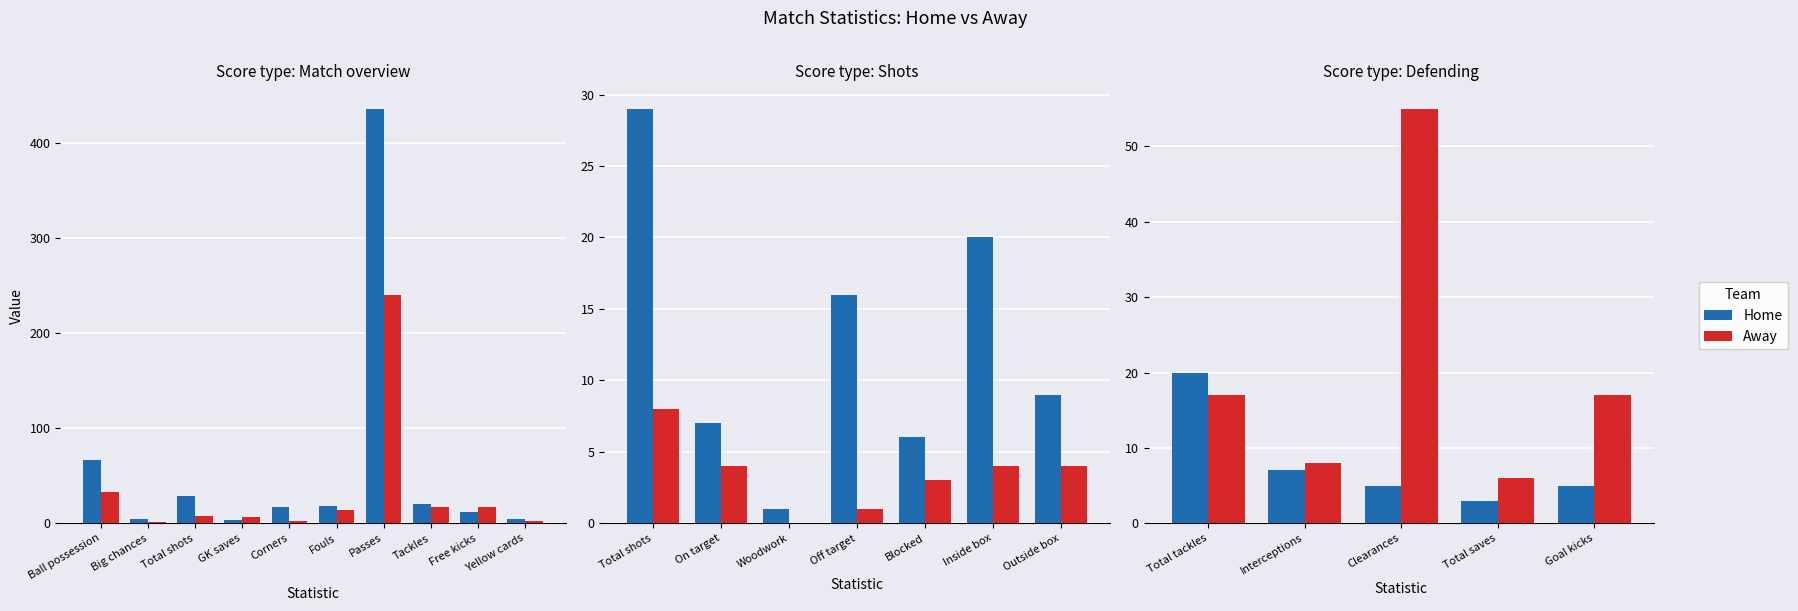

What is the approximate value of Away at Total saves, to the nearest 10?

10